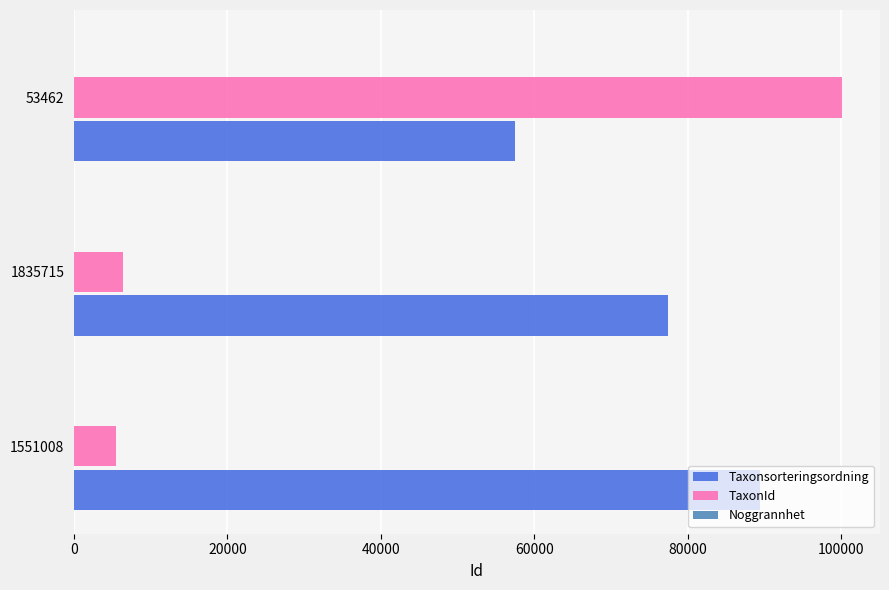

Which series changed the most between 1551008 and 53462?

TaxonId